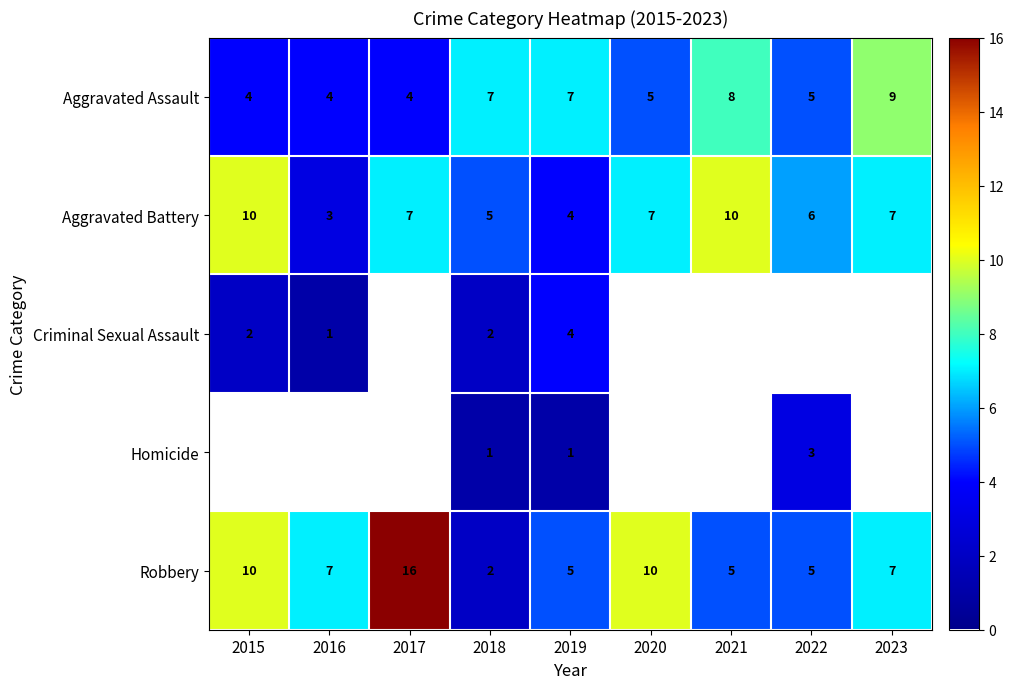

Which category has the highest value in the Aggravated Assault series?

2023